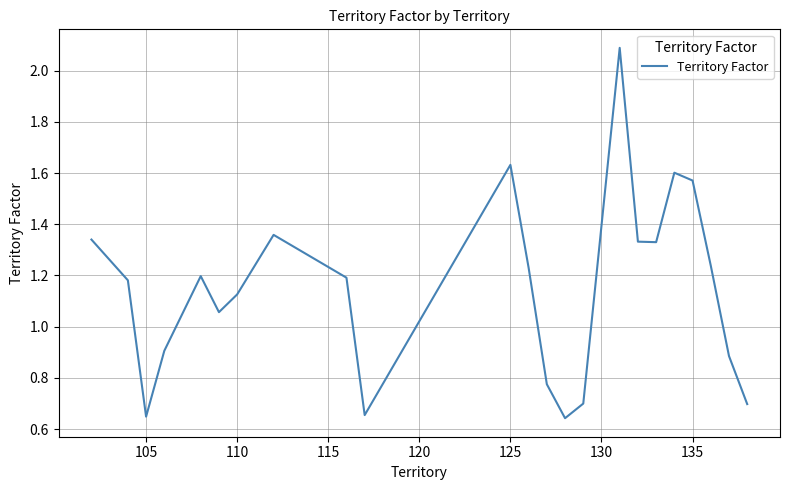

What is the greatest value displayed?

2.1